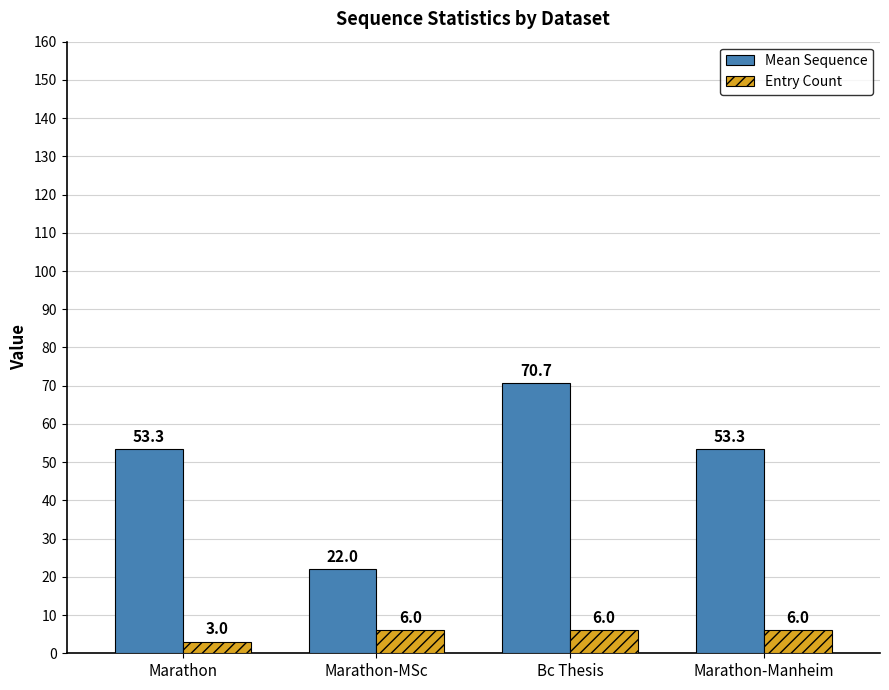

What position from the left is Bc Thesis?

3